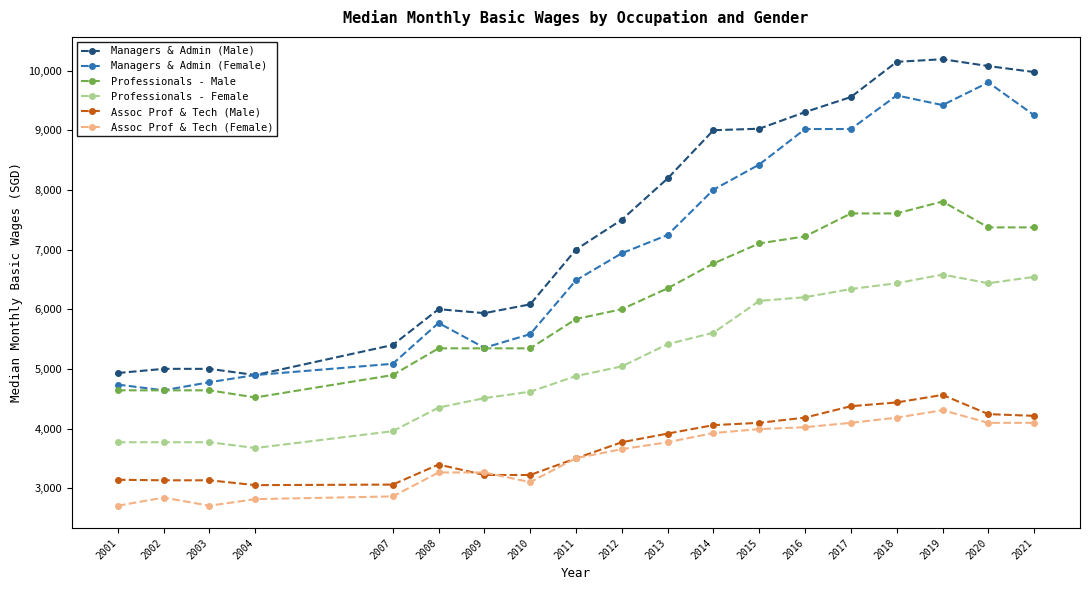

How many series are shown in this chart?

6